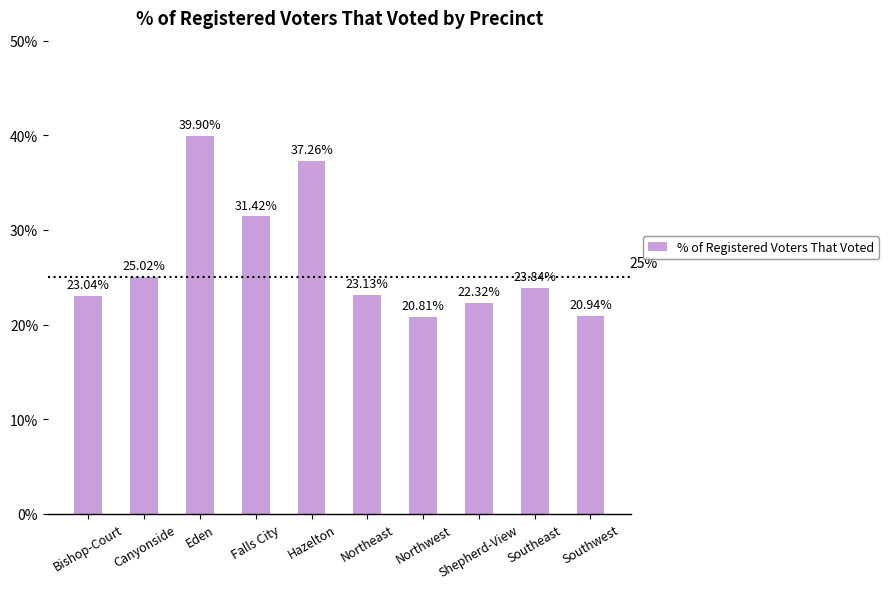

How many distinct data groups are displayed?

1